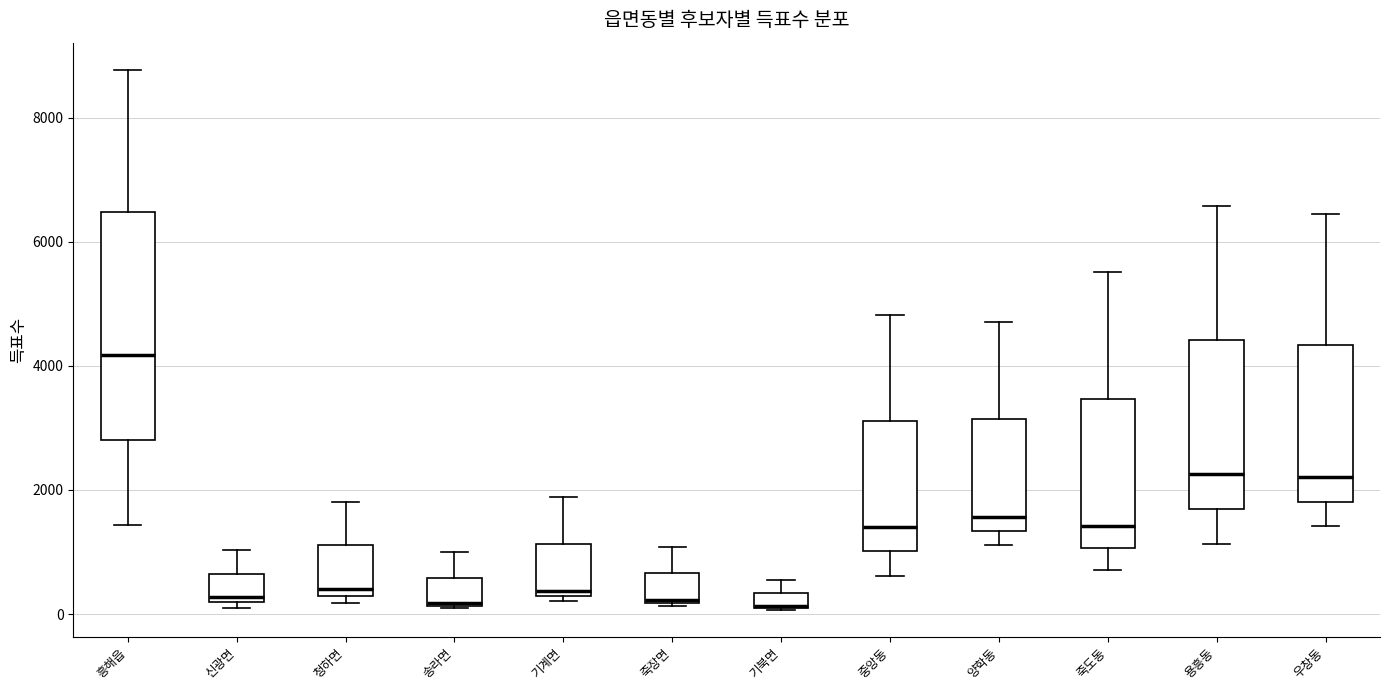

Where does the median line of the box for 죽도동 sit on the y-axis? The values are not printed on the chart, so give them approximately, as read against the axis.

1400